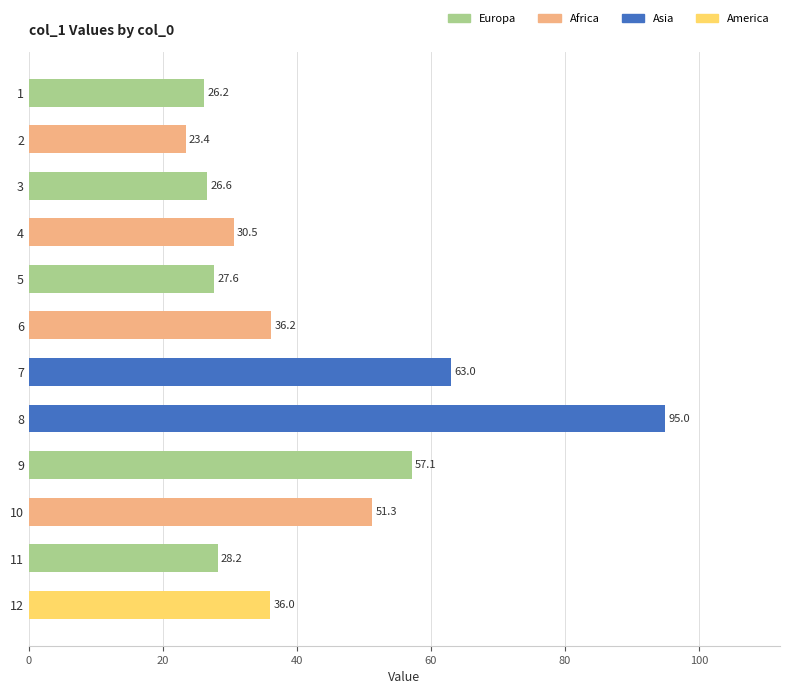

How many bars are there in total?

12